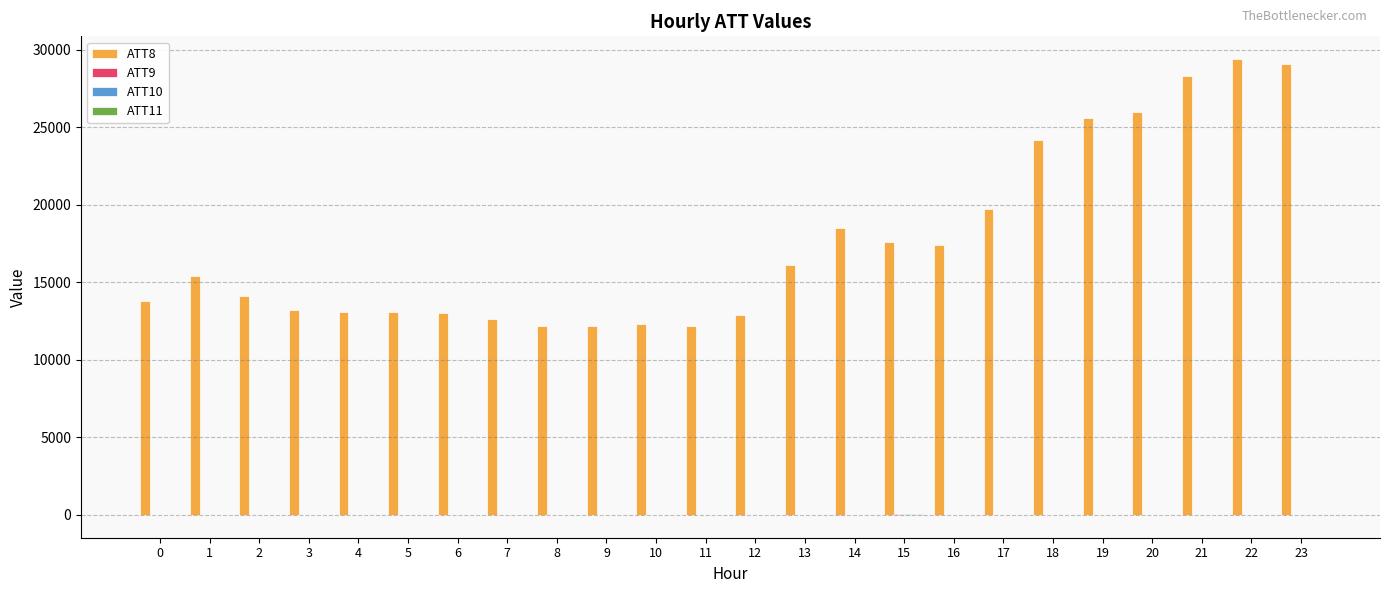

Which series has the largest total across all categories?

ATT8